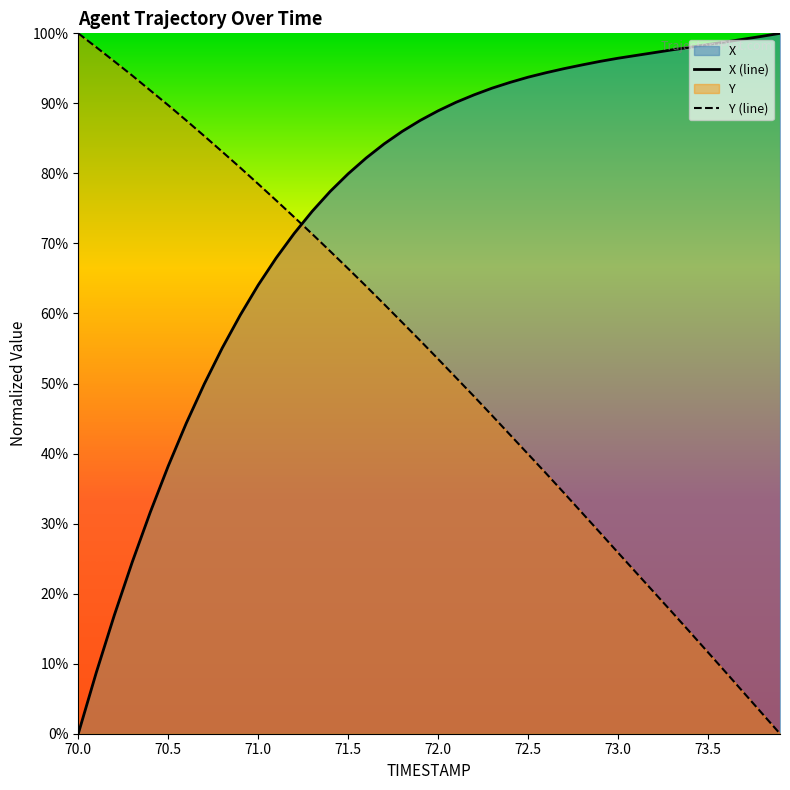

The X series shows 164.4 at 73.5. True or false?

False